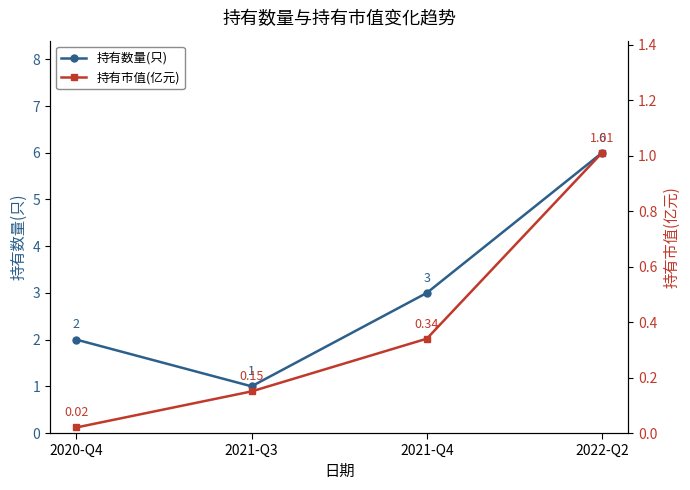

What value does the 持有市值(亿元) series have at 2022-Q2?

1.0